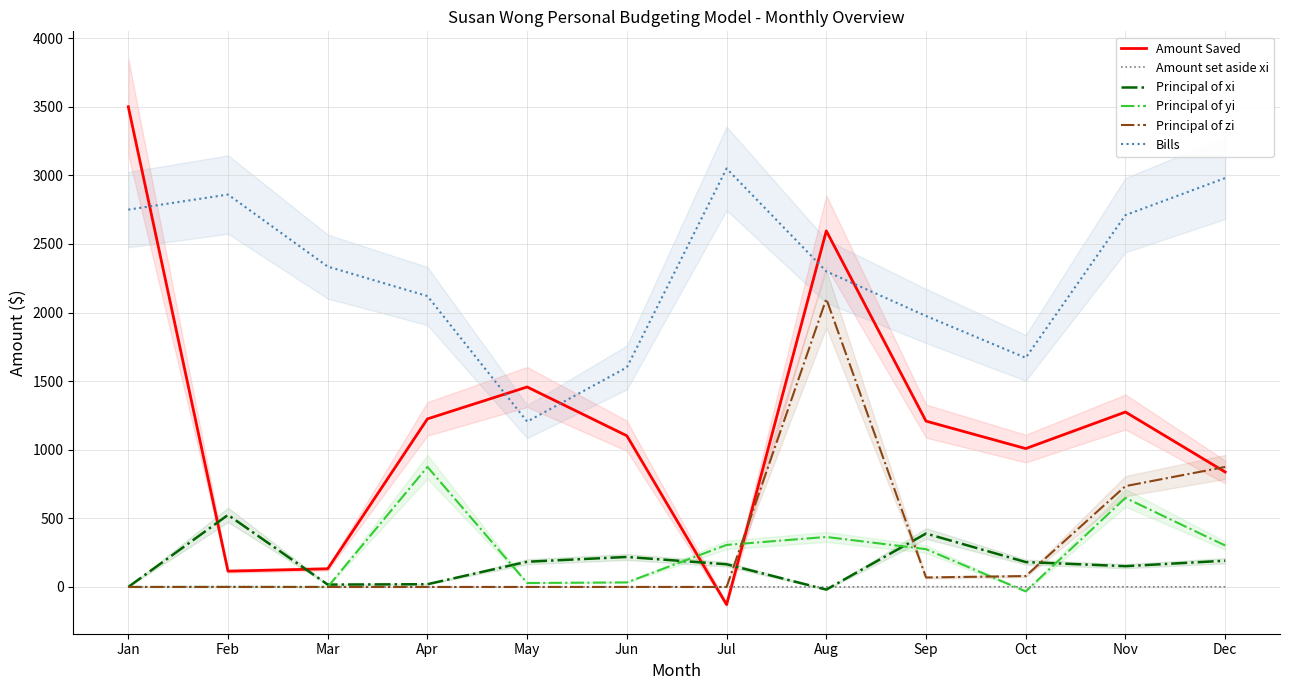

Where do Principal of zi and Amount set aside xi first cross each other?

Jul and Aug